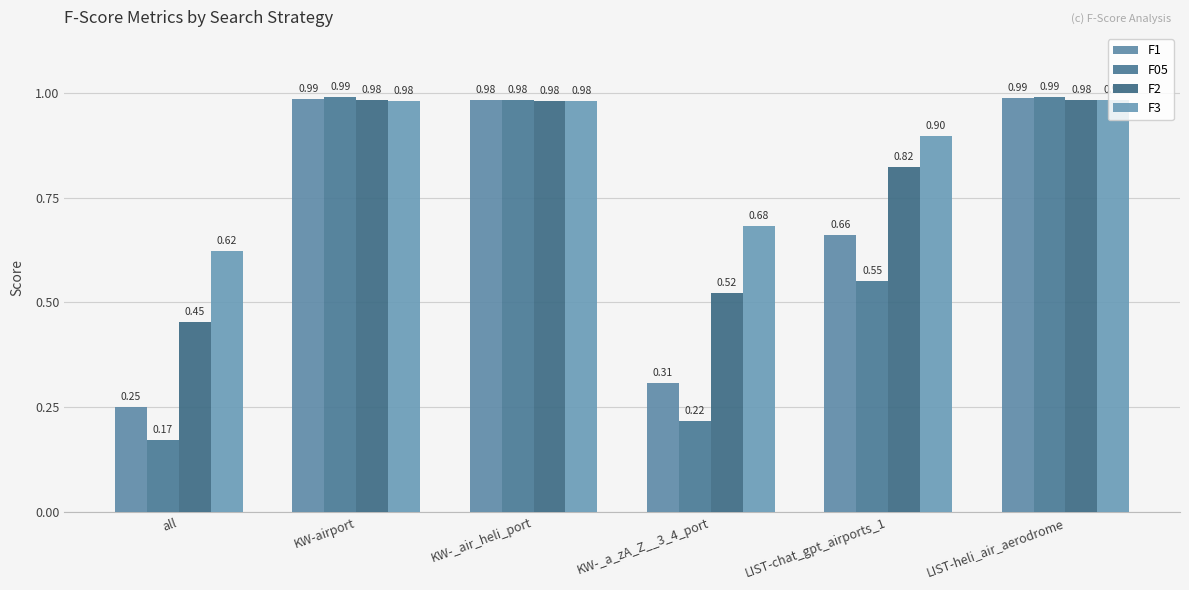

What is the label of the 4th bar from the left?

KW-_a_zA_Z__3_4_port